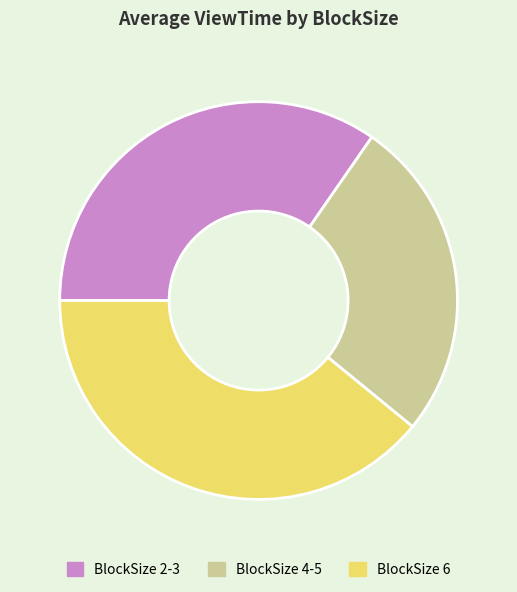

What is the ratio of the value at BlockSize 6 to the value at BlockSize 2-3?

1.1